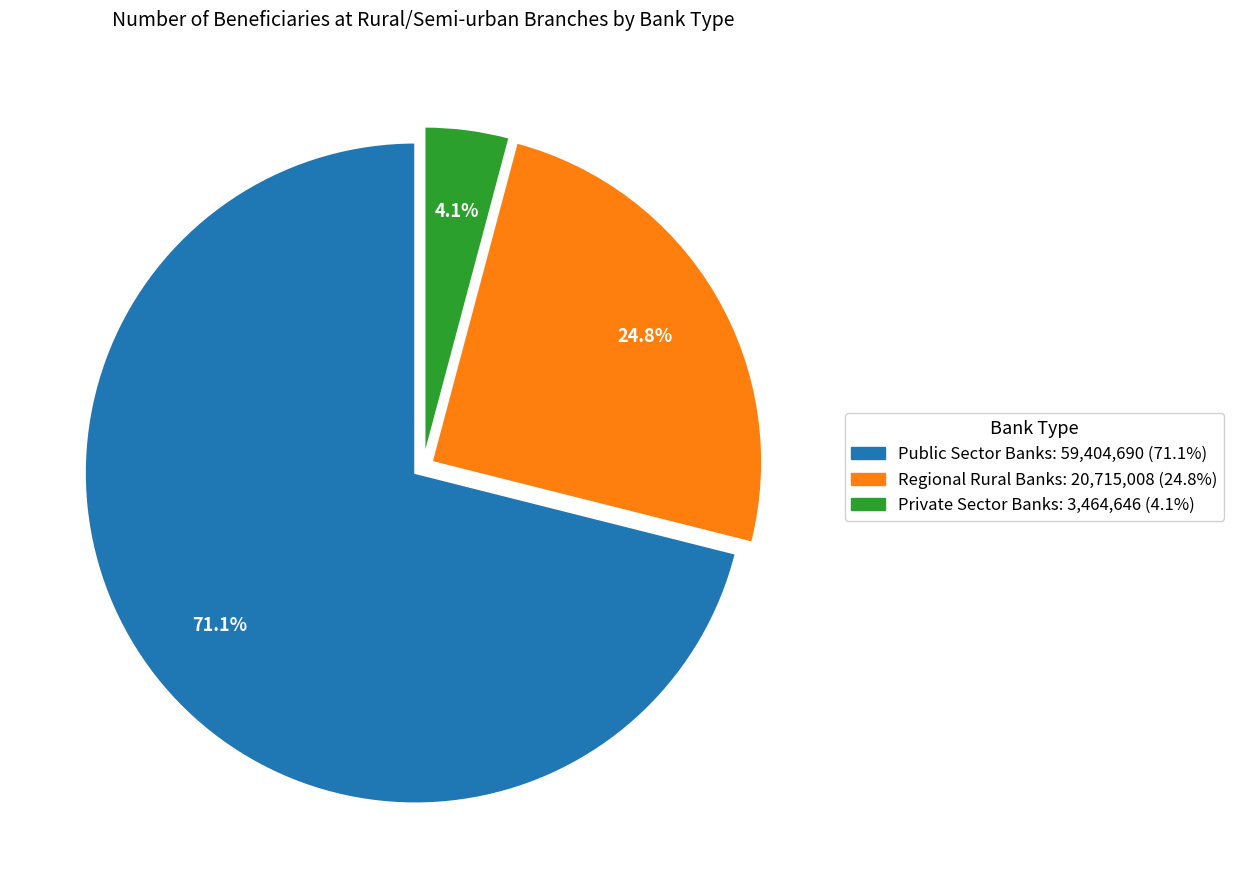

Do Public Sector Banks and Private Sector Banks together represent more than half of the pie?

Yes